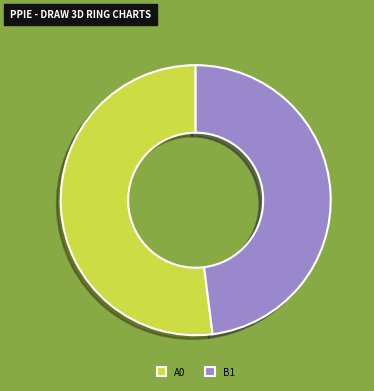

Count the number of slices in the pie.

2